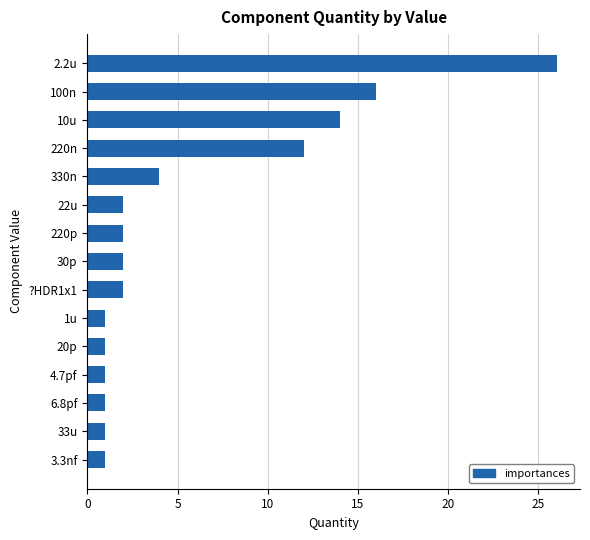

At which category does the chart reach its peak across all series?

2.2u